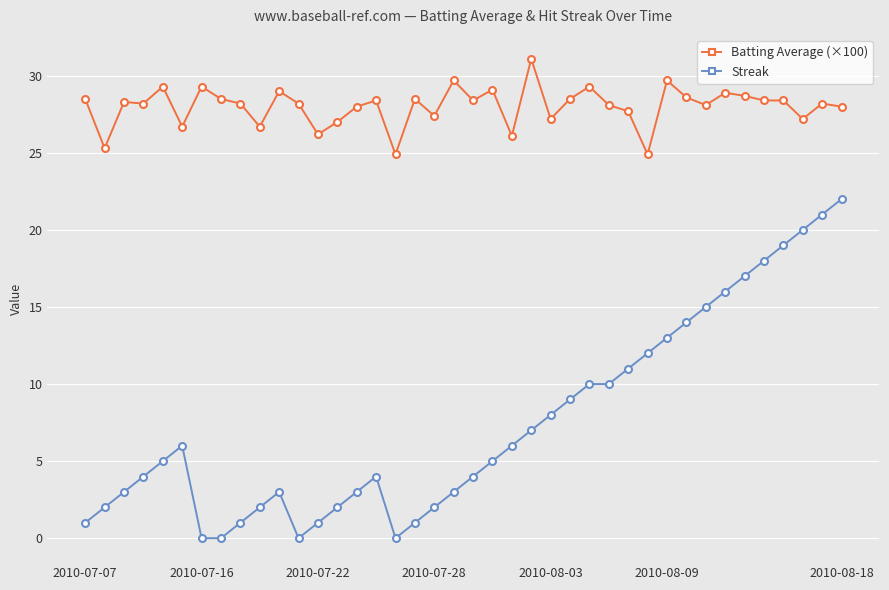

True or false: Batting Average (×100) and Streak intersect in this chart.

False